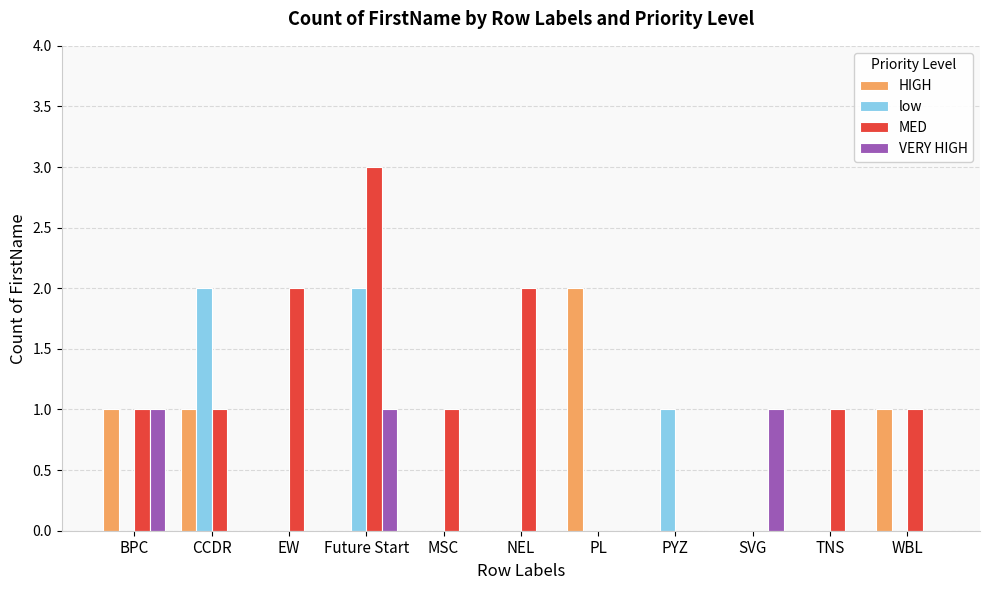

Which series has the largest range (max minus min)?

MED